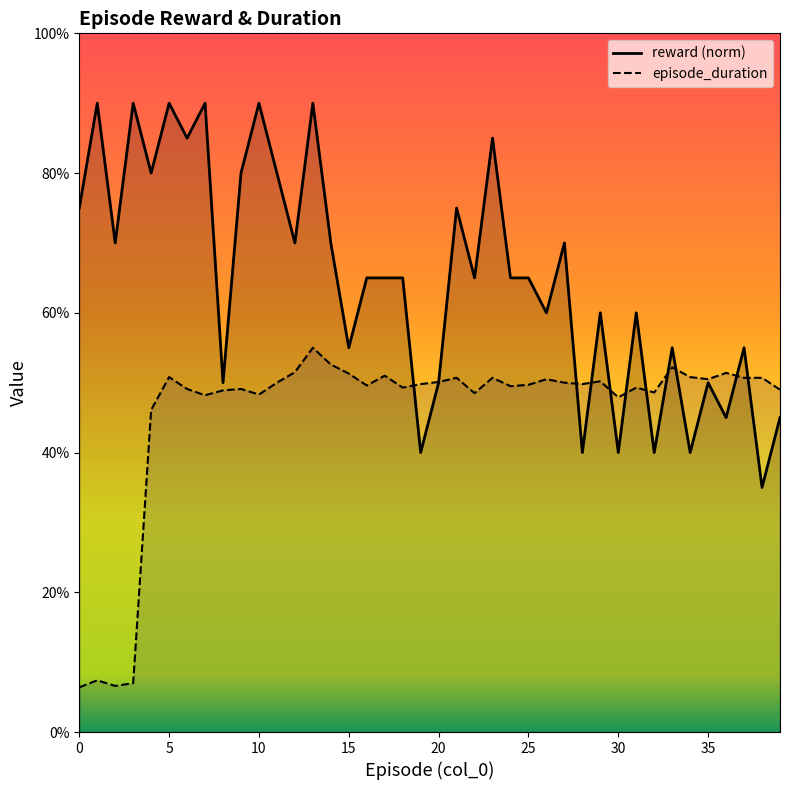

The value of reward at 38 is 0.3. True or false?

True